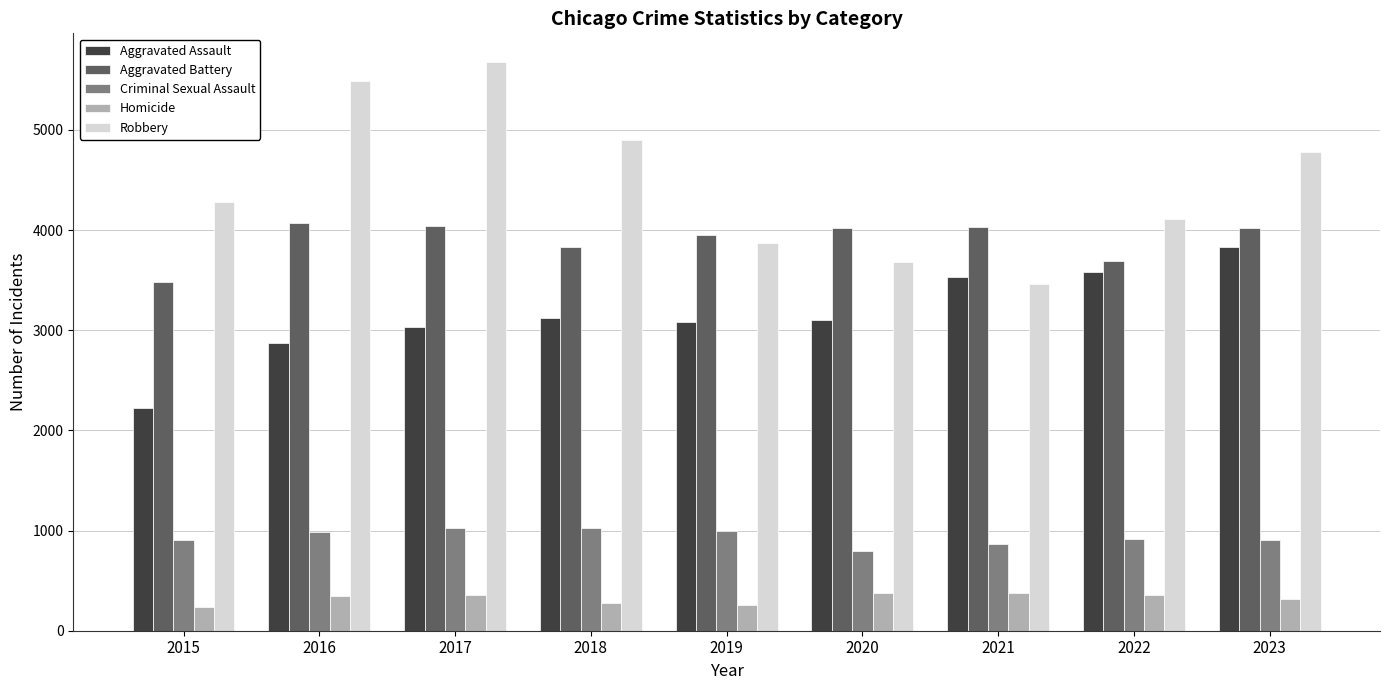

Is it true that Aggravated Assault equals 3405 at 2015?

False